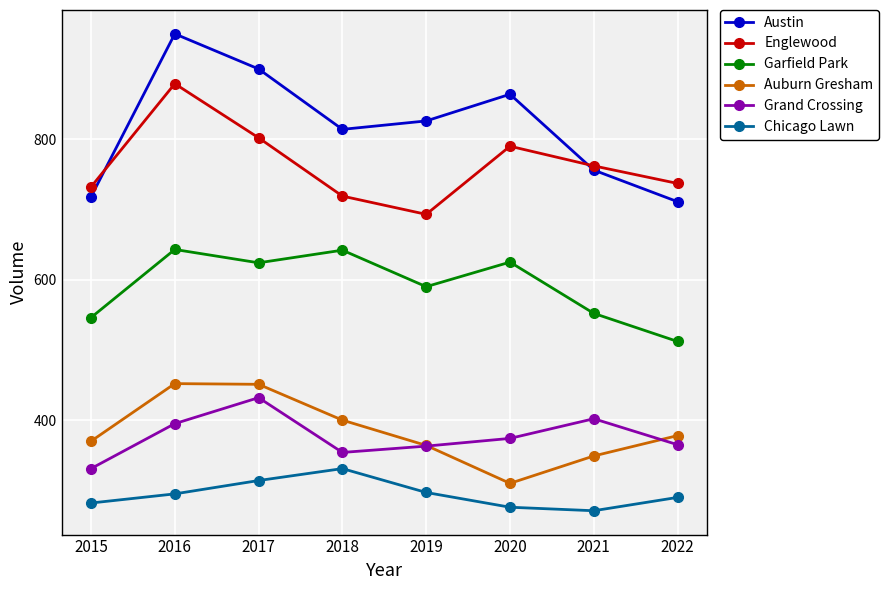

Where is the first local maximum for Austin?

2016